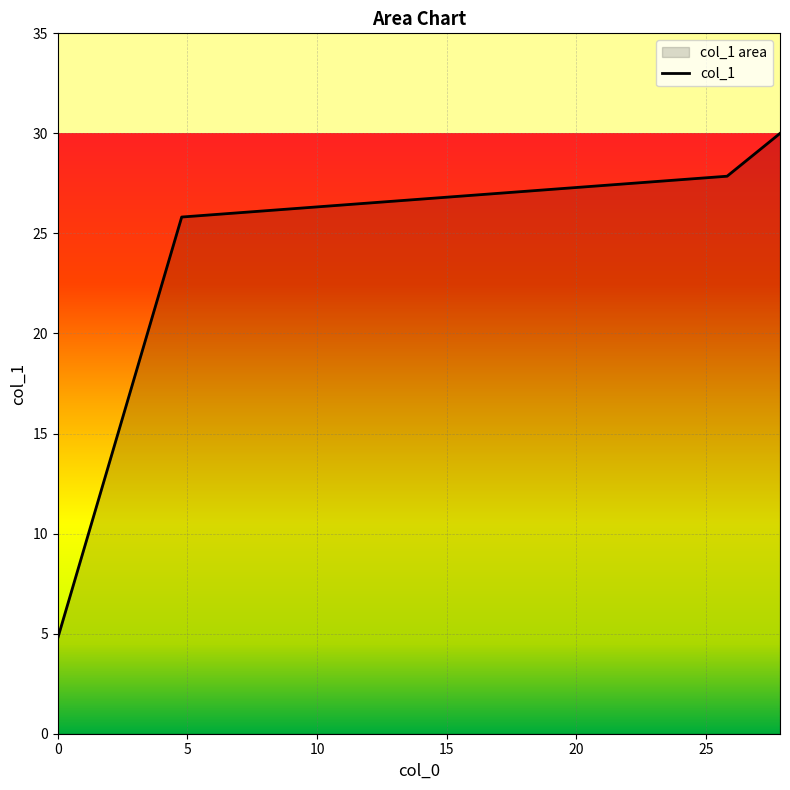

What is the change in value from 0.0 to 27.86?

+25.2